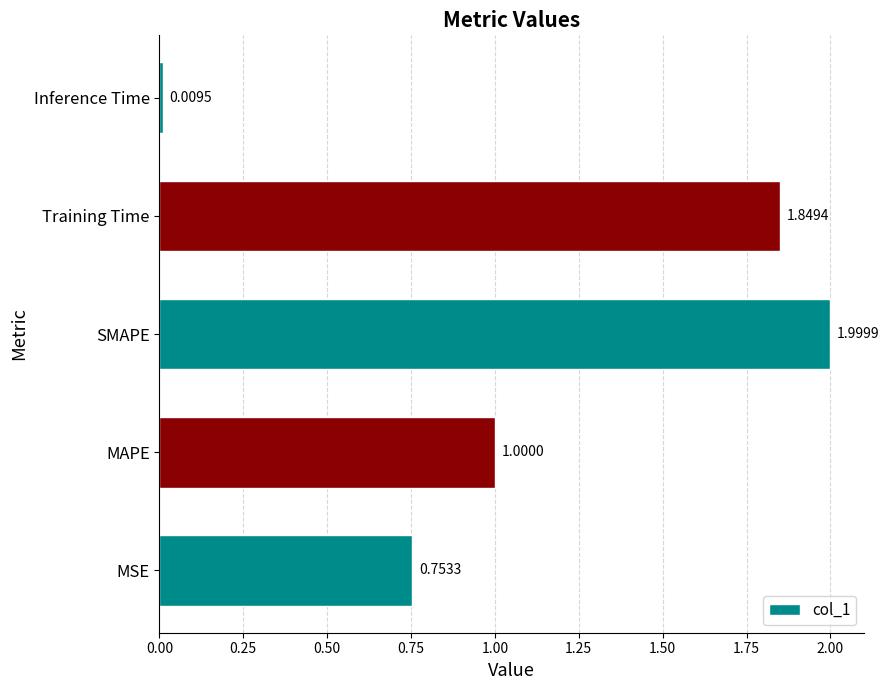

Rank the categories by value from highest to lowest.

SMAPE, Training Time, MAPE, MSE, Inference Time